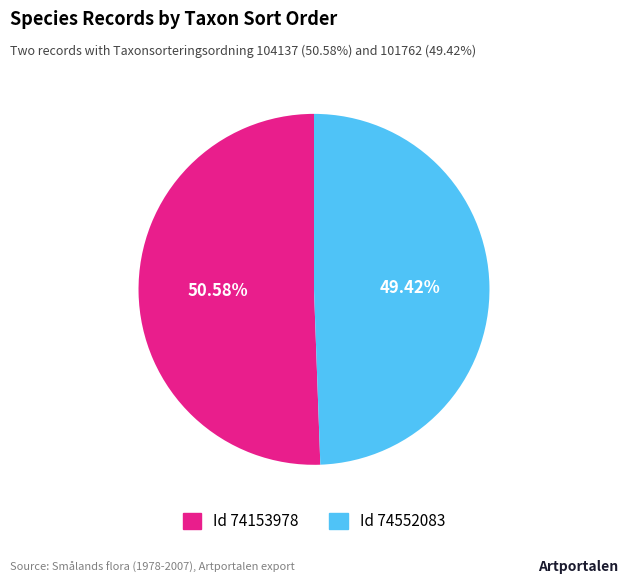

Is there any slice that represents more than half of the pie?

Yes